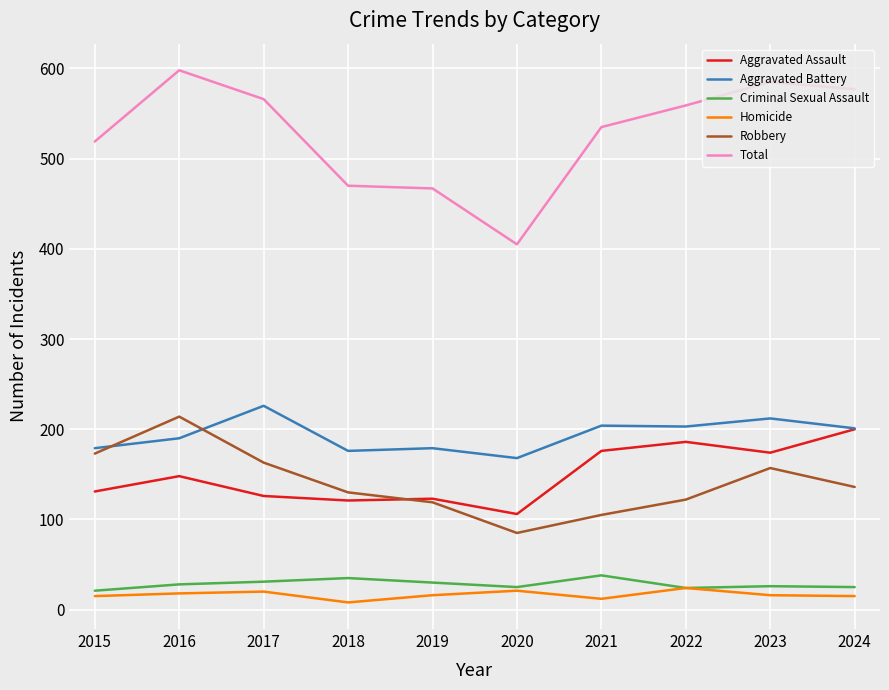

What is the total value across all series at 2017?

1132